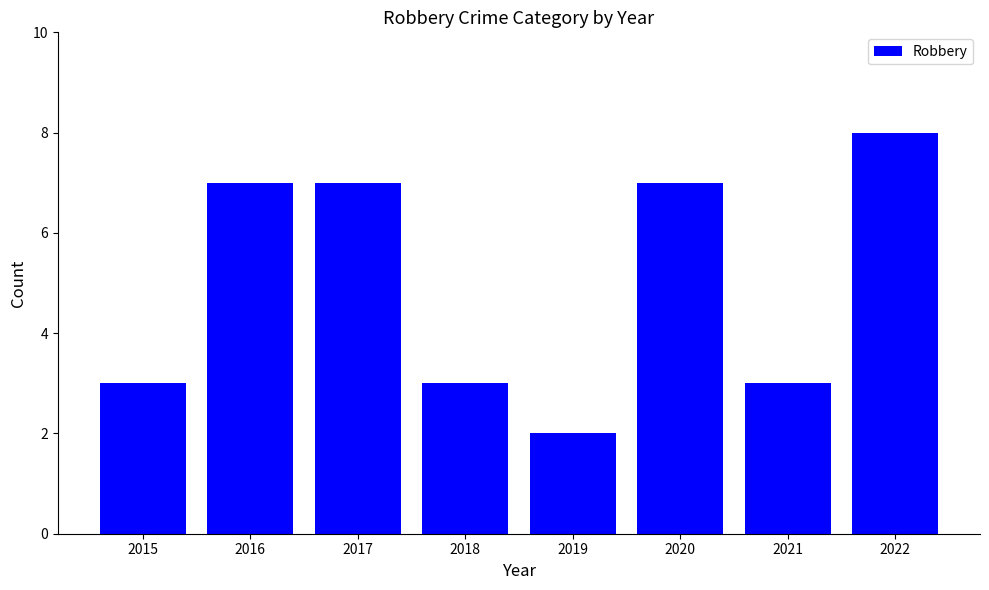

Approximately how many times larger is the value at 2018 compared to 2019?

1.5